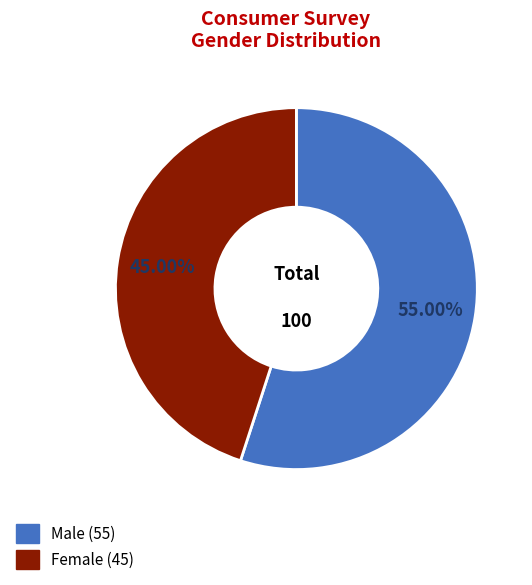

How many segments does this pie chart have?

2